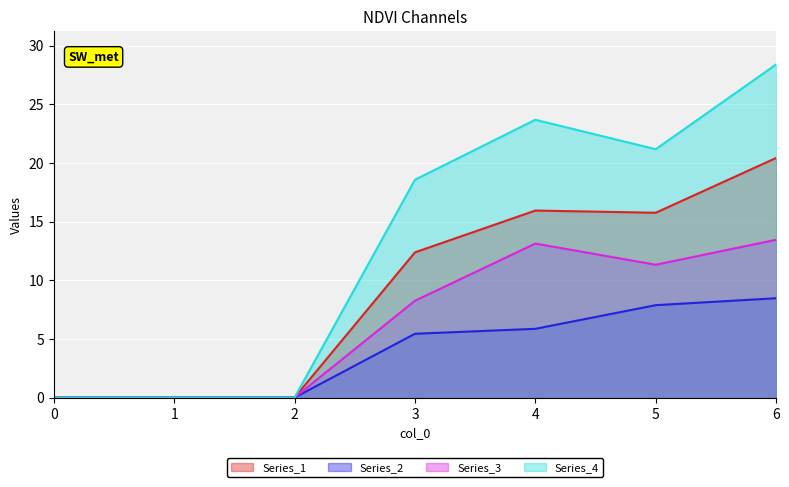

How many series are shown in this chart?

4